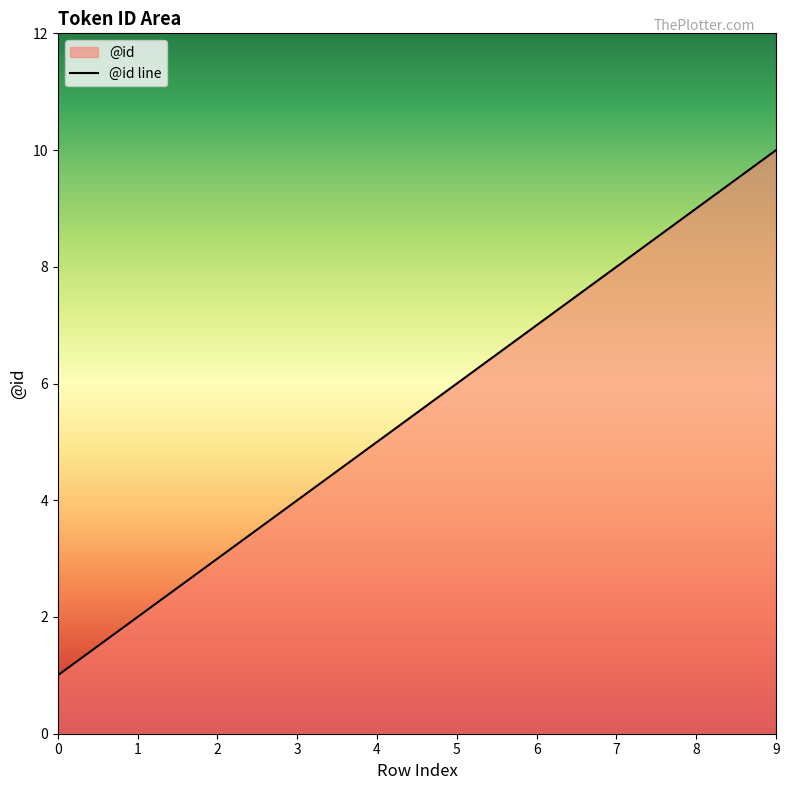

What is the maximum value shown in the chart?

10